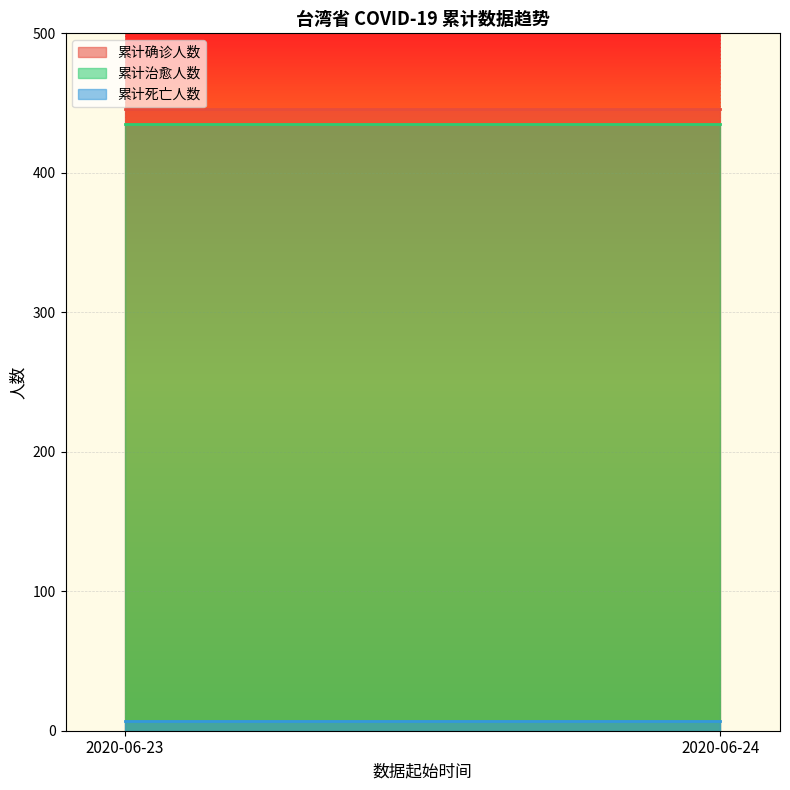

At which label is 累计治愈人数 closest to 435?

2020-06-23